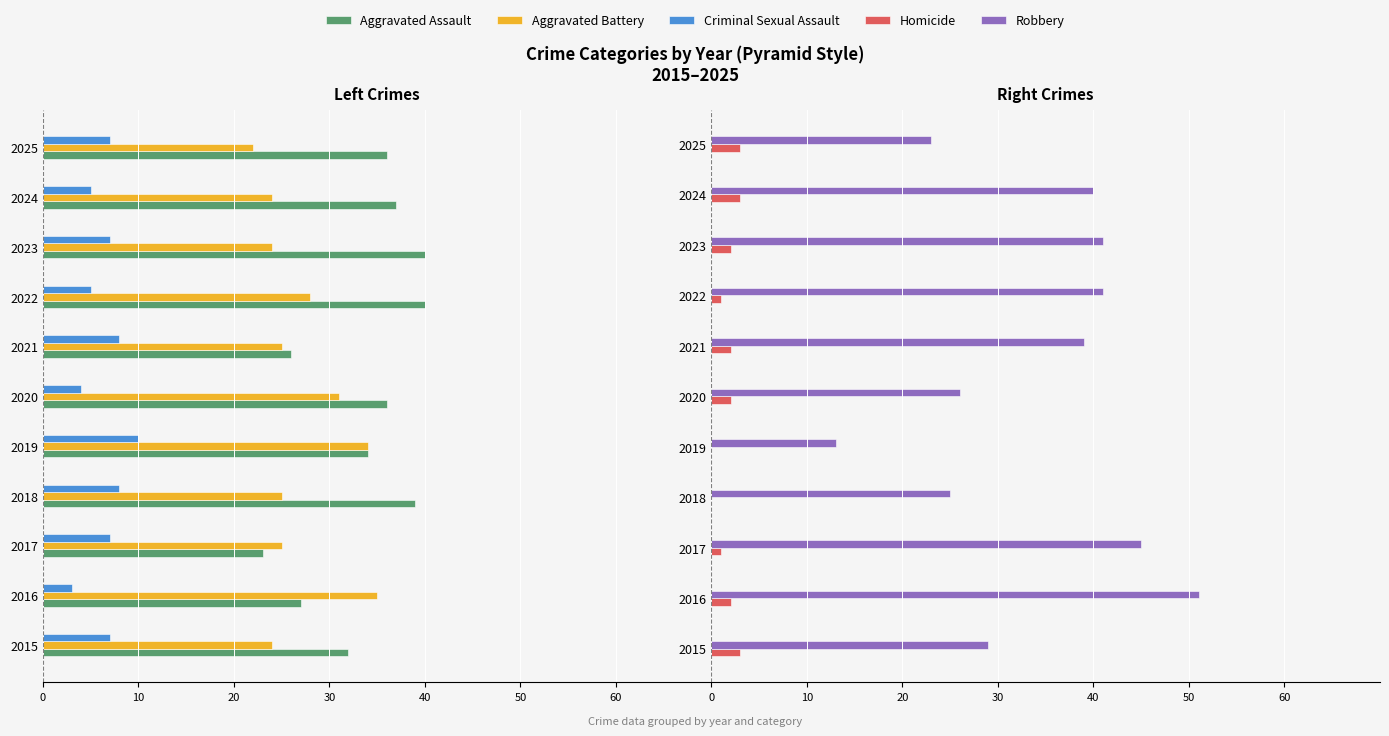

How many distinct data groups are displayed?

5